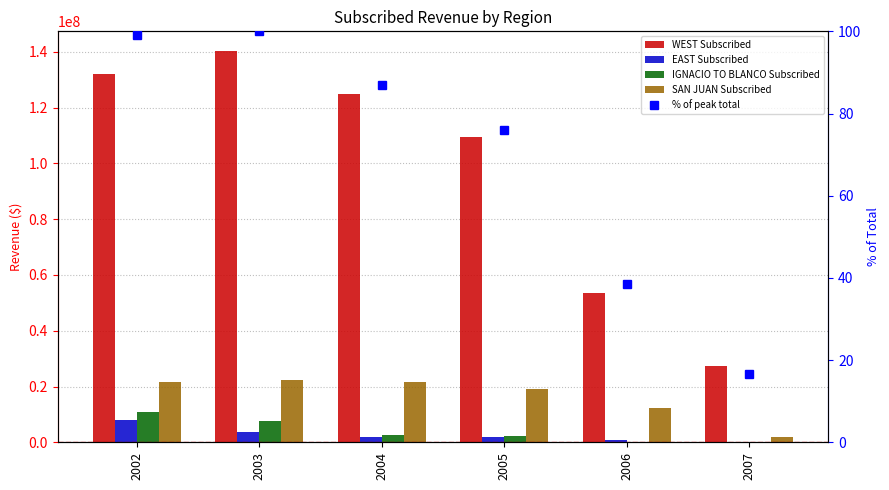

What is the difference between the maximum and minimum values in the WEST Subscribed series?

112994884.0